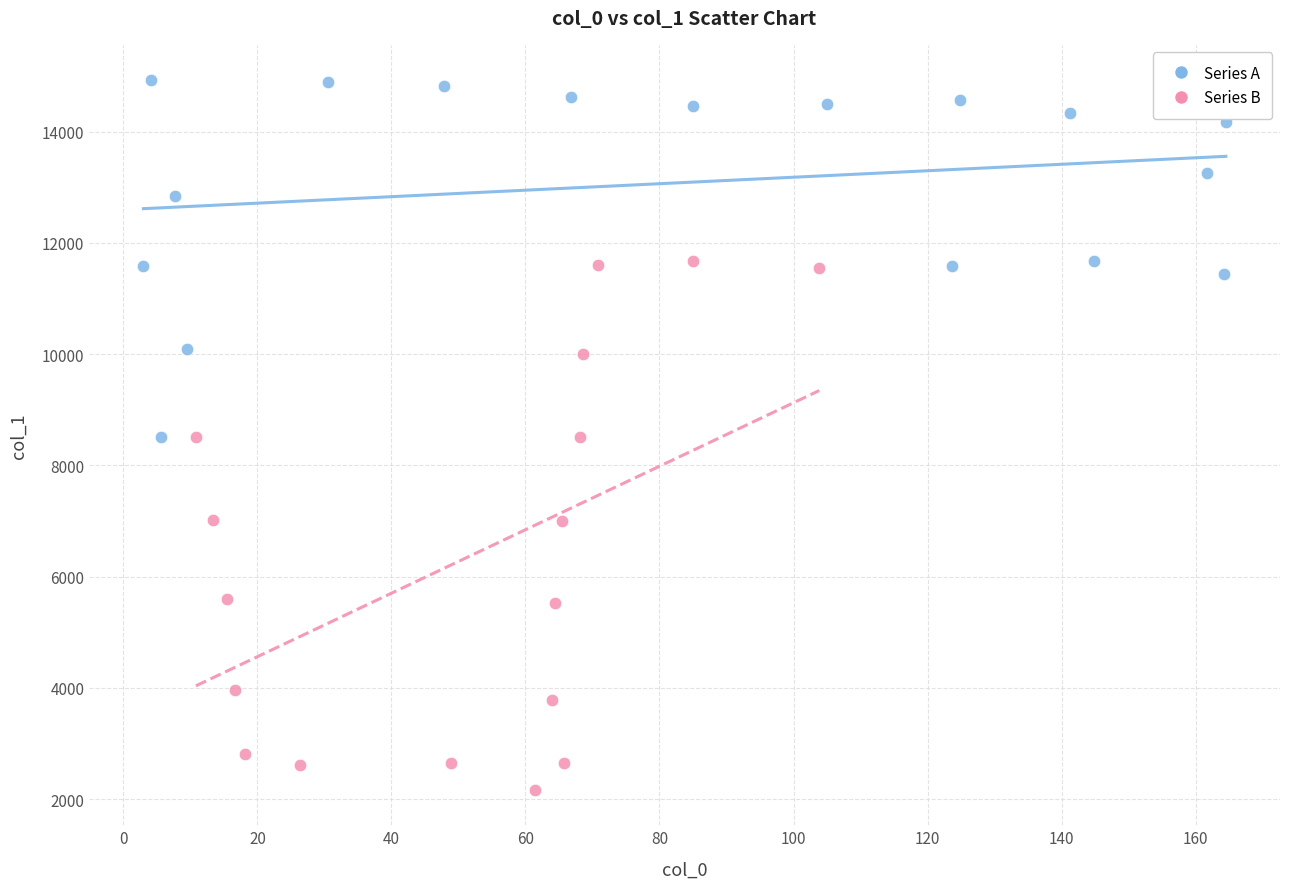

Which series reaches the minimum Y coordinate?

Series B